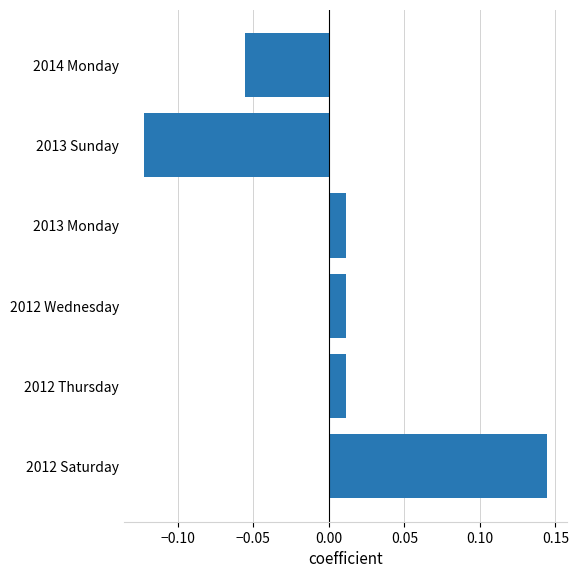

What is the difference between the maximum and minimum values?

0.3